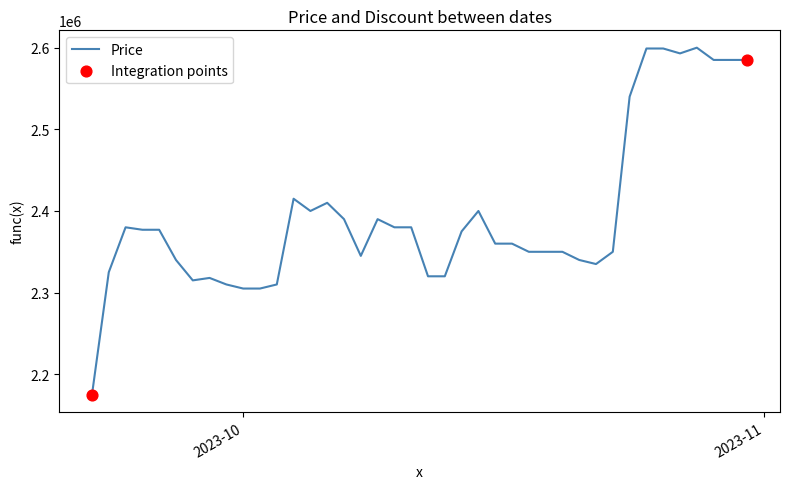

What is the greatest value displayed?

2600000